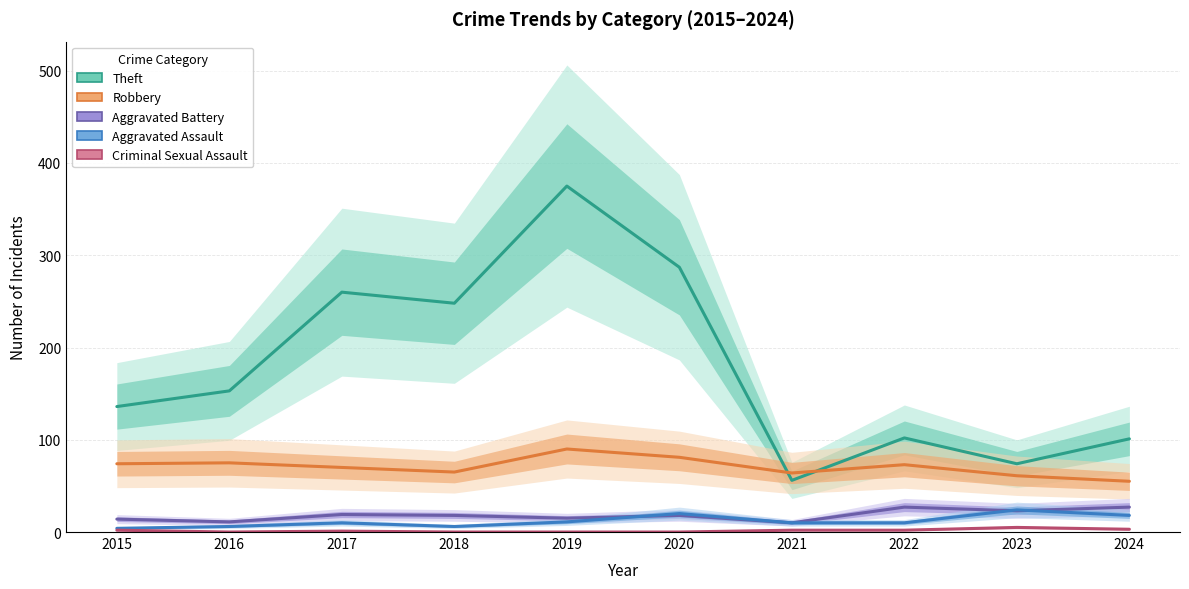

At which category is the sum across all series the highest?

2019